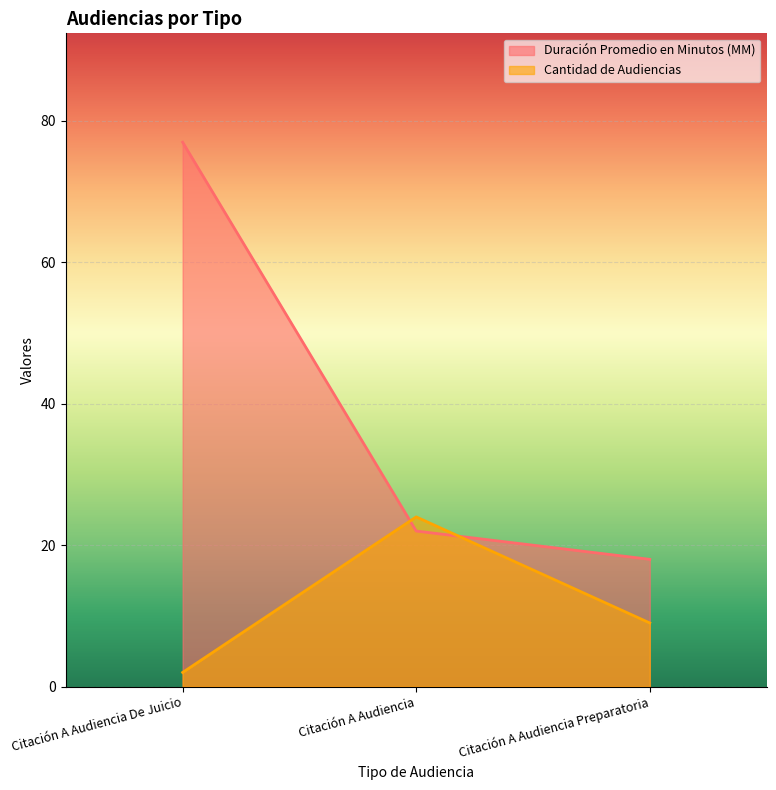

What position from the right is Citación A Audiencia Preparatoria?

1